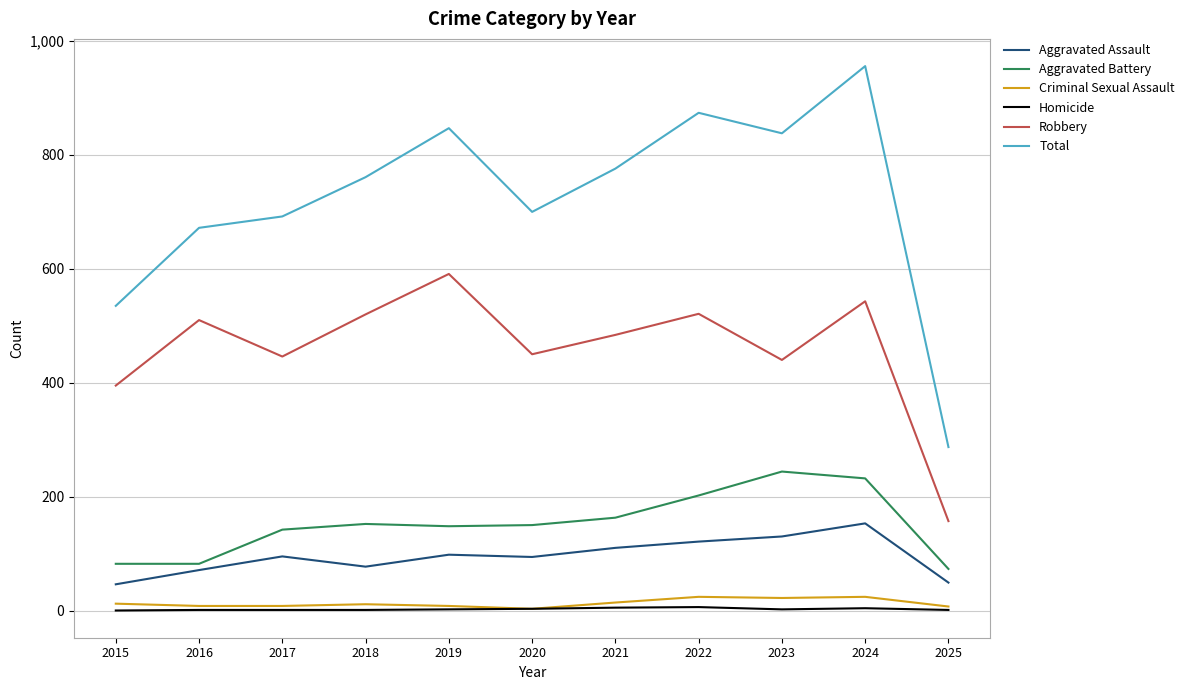

Which category has the highest value in the Aggravated Battery series?

2023